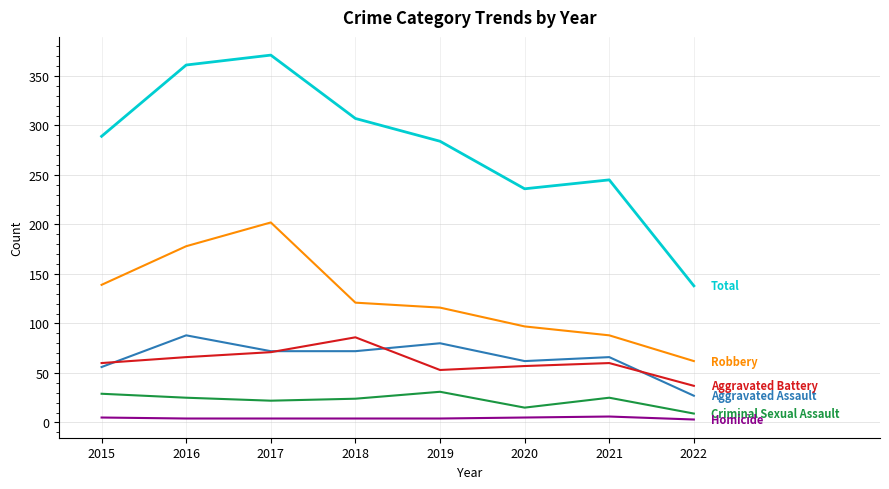

Which label corresponds to the largest value in the chart?

2017